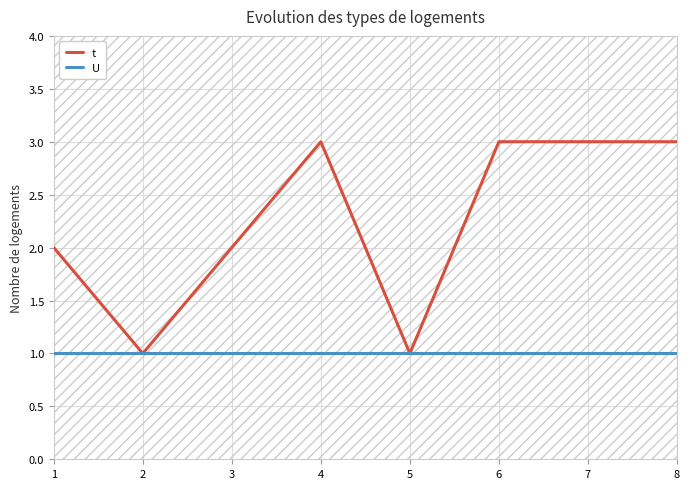

True or false: U has a value of 2 at 4.

False